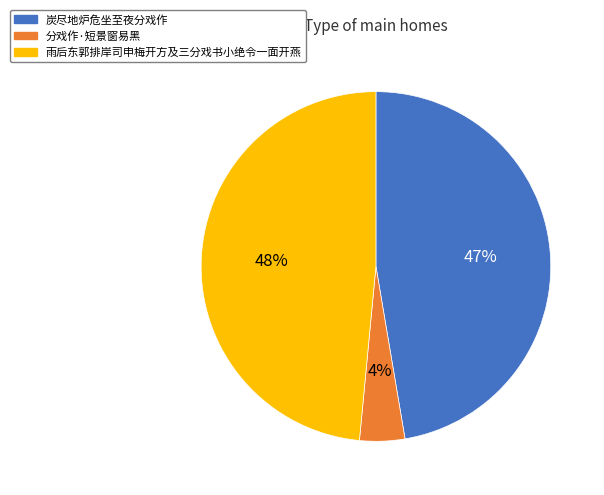

Rank the categories by value from highest to lowest.

雨后东郭排岸司申梅开方及三分戏书小绝令一面开燕, 炭尽地炉危坐至夜分戏作, 分戏作·短景窗易黑